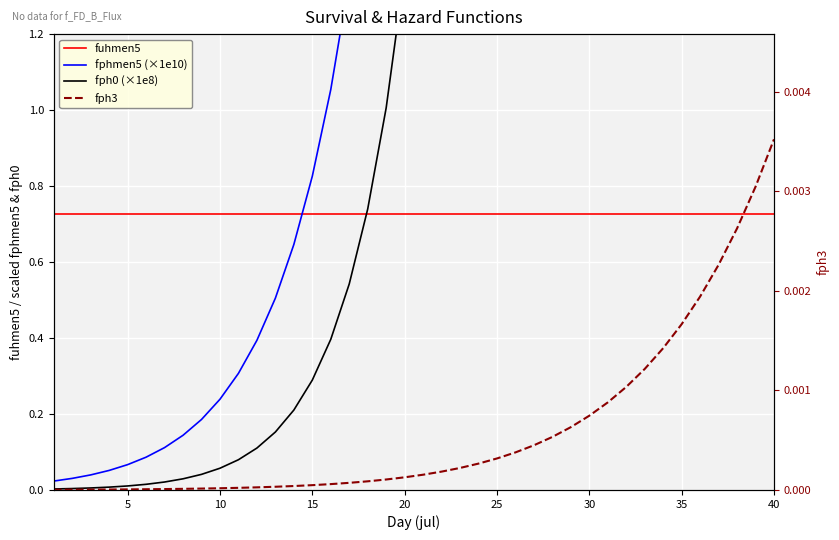

True or false: fph3 and fphmen5 (×1e10) intersect in this chart.

False